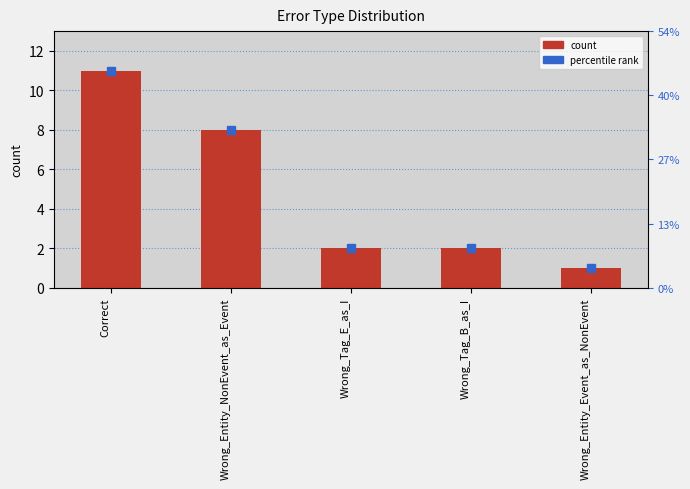

What is the greatest value displayed?

11